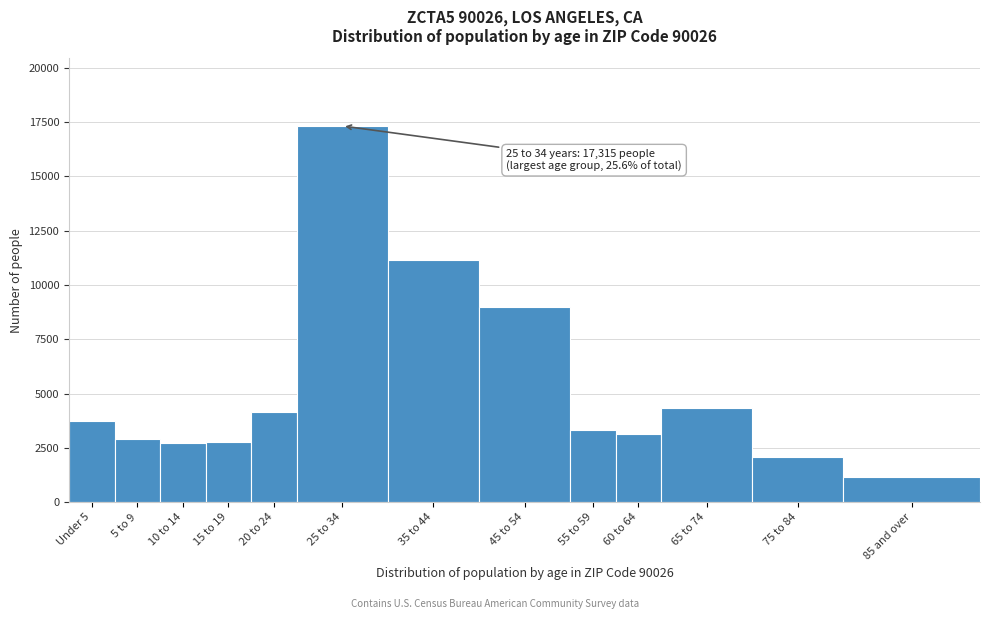

What is the label of the 10th bar from the left?

60 to 64